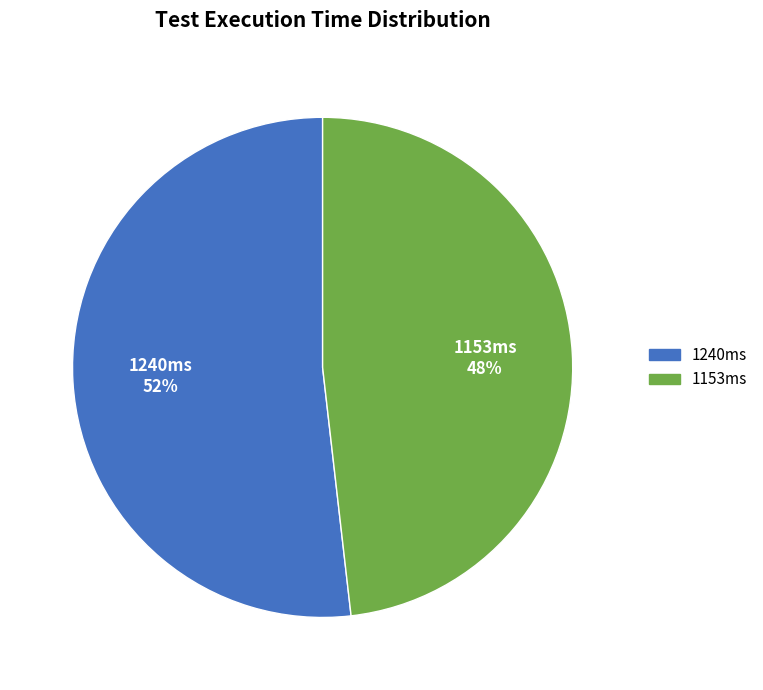

Rank the categories by value from lowest to highest.

1153ms, 1240ms